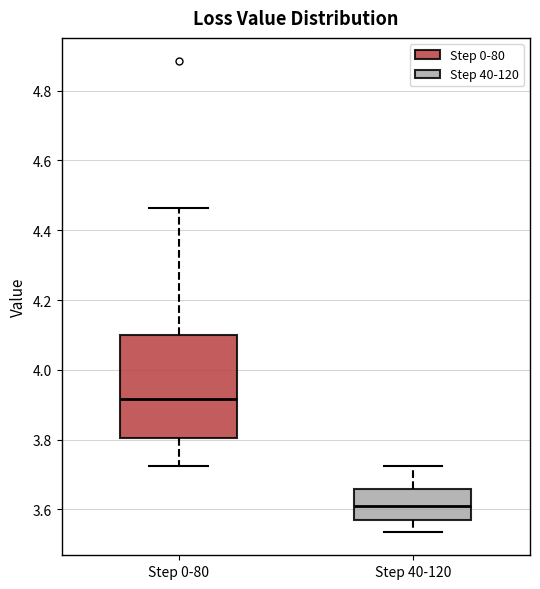

Comparing the boxes themselves (not the whiskers), which one is the tallest?

Step 0-80